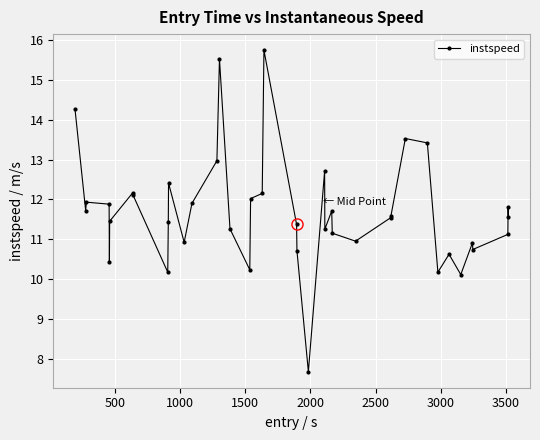

What is the sum of all values?

467.3